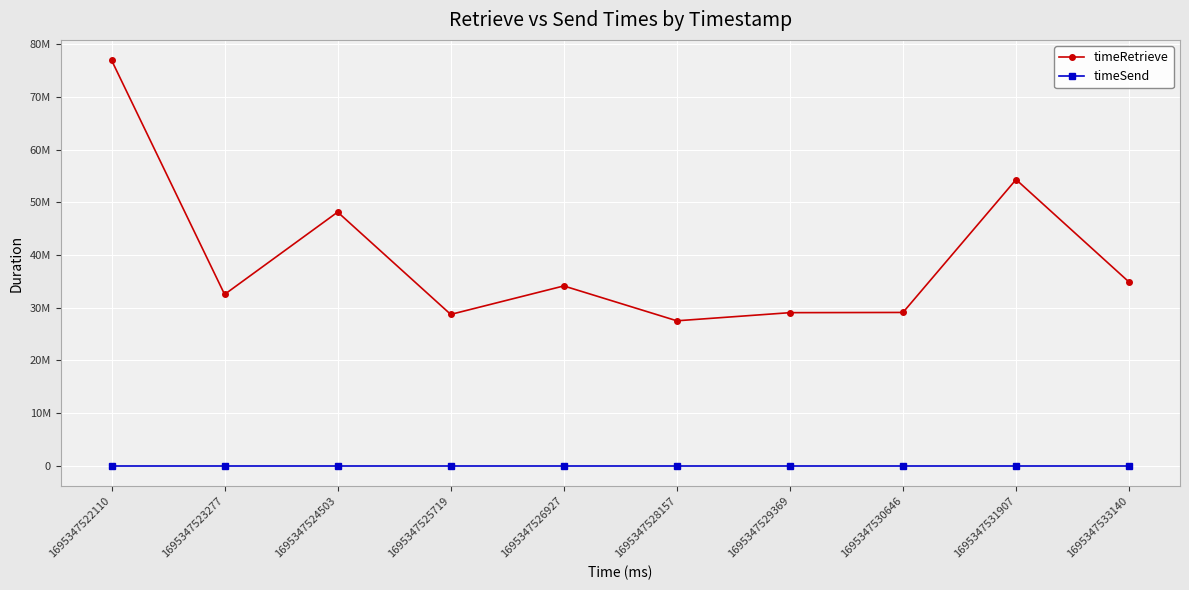

What is the value of the timeRetrieve point at the 6th from the left?

27520263